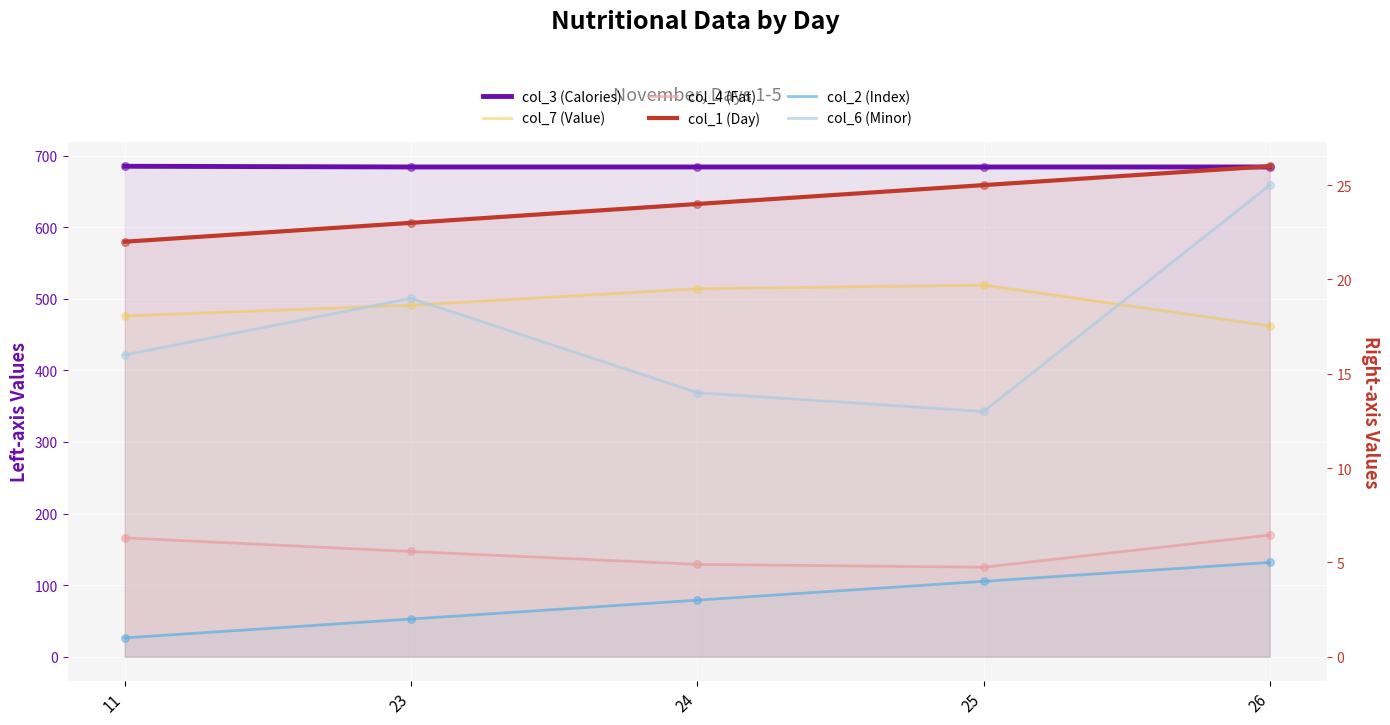

Which series has the largest total across all categories?

col_3 (Calories)